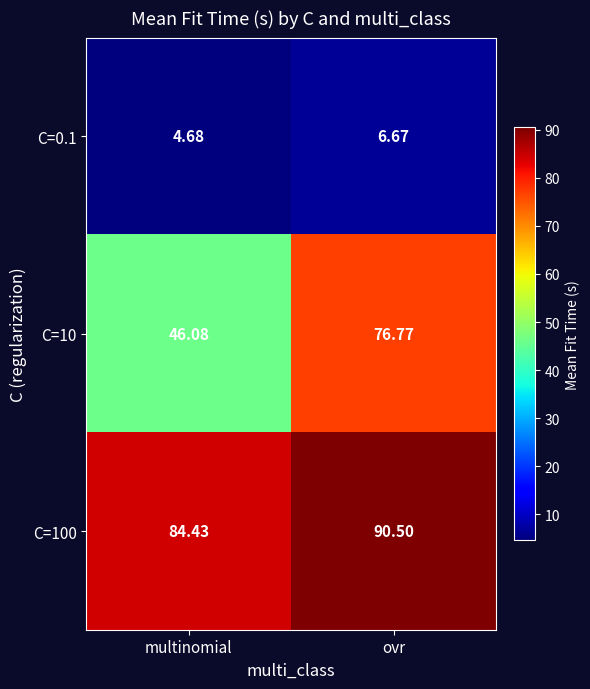

At which label is C=0.1 closest to 5?

multinomial